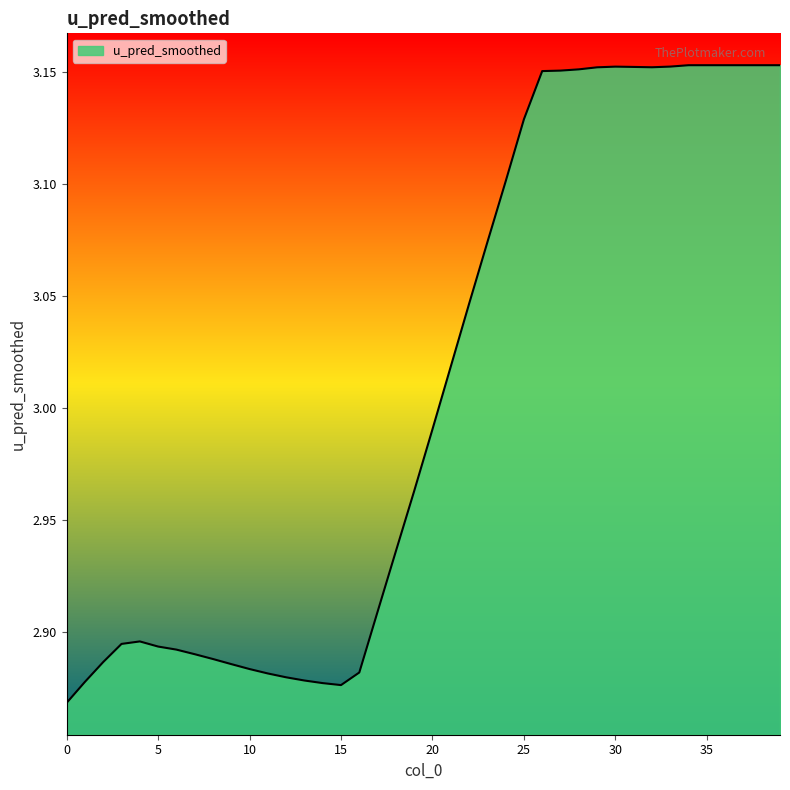

What is the difference between the maximum and minimum values?

0.3